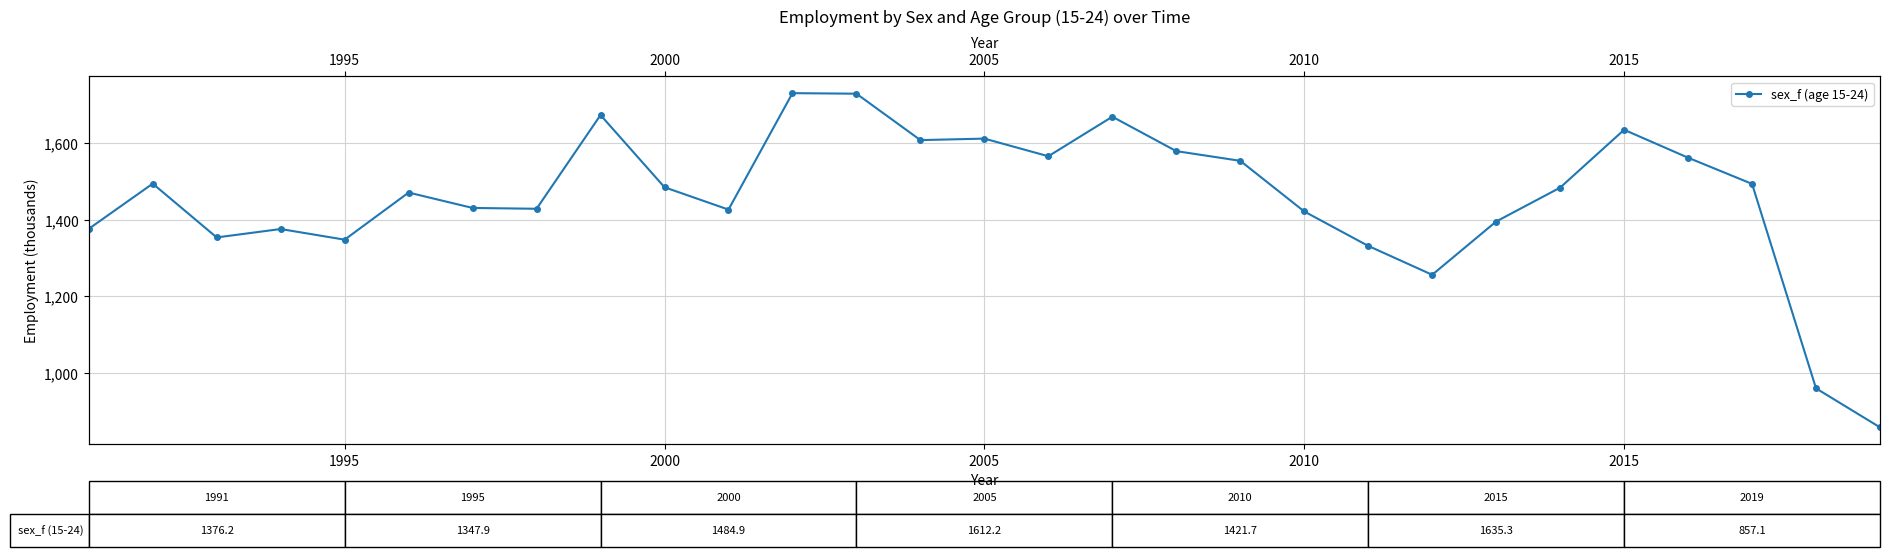

How many points are higher than both their immediate neighbors (excluding endpoints)?

8